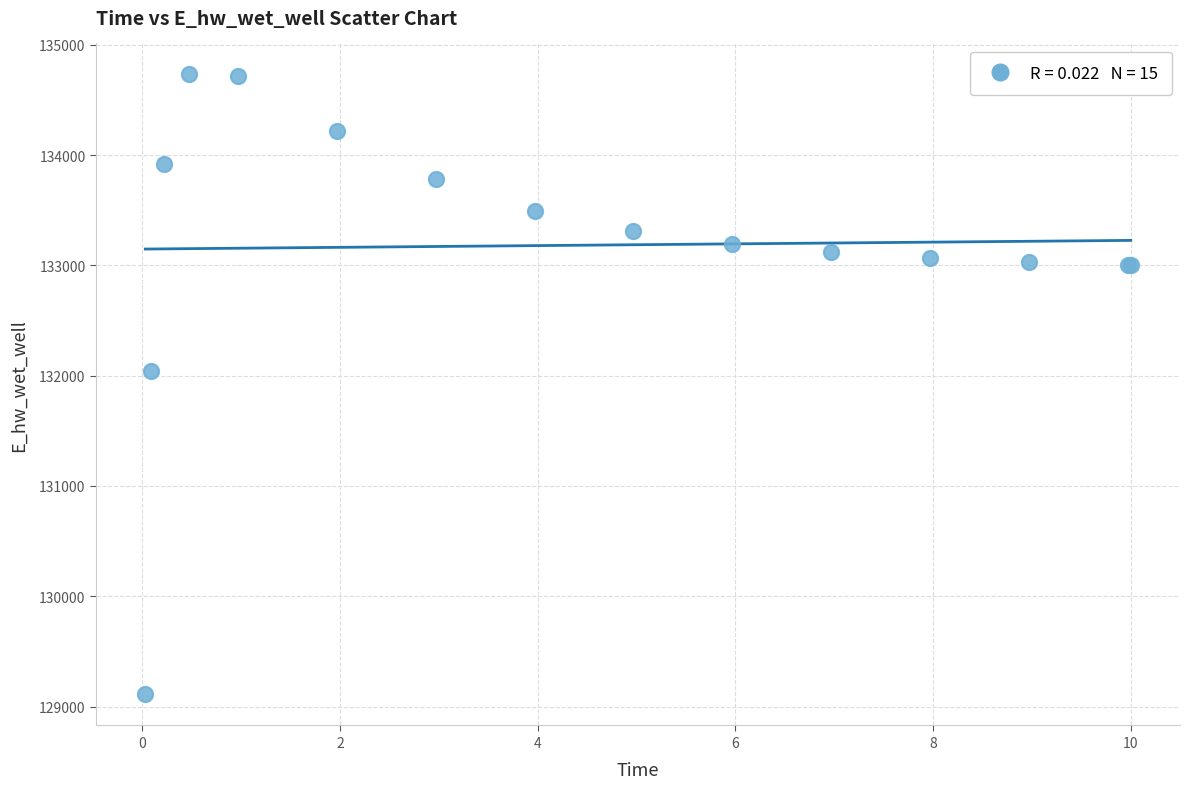

What Y value in the scatter plot is closest to 131920?

132043.4